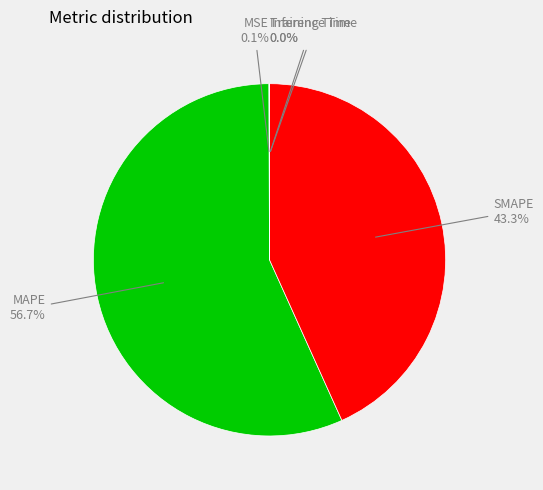

Which slice is the largest?

MAPE